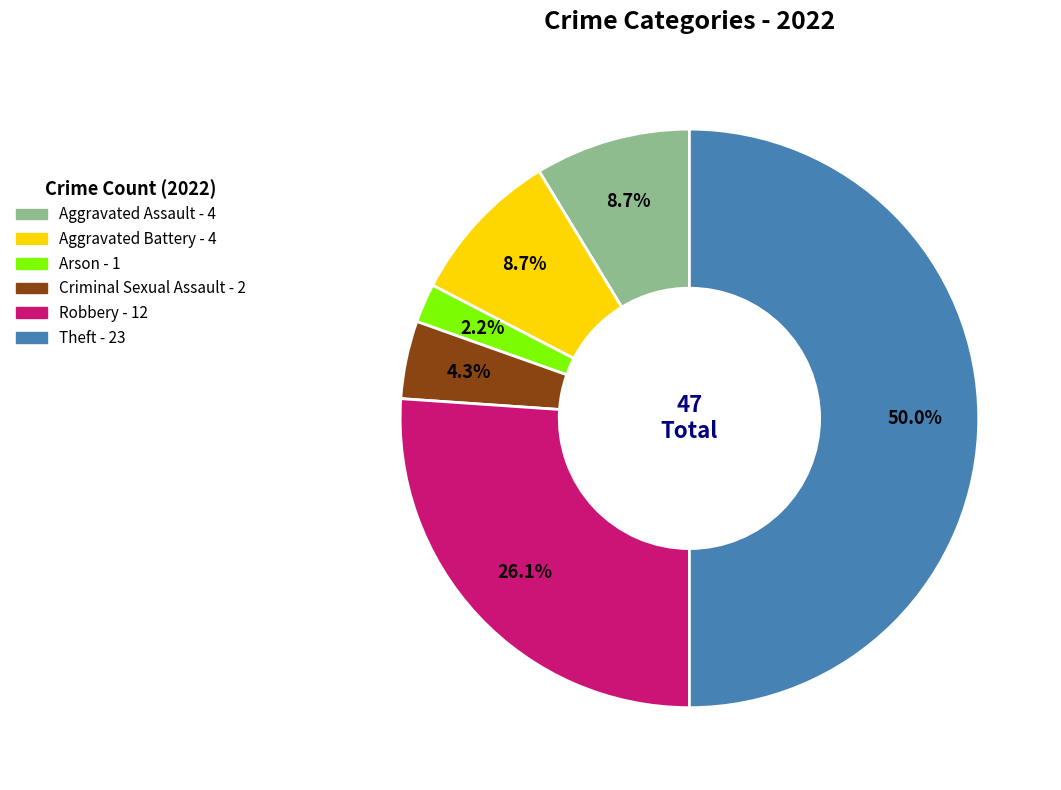

Which slice is the largest?

Theft